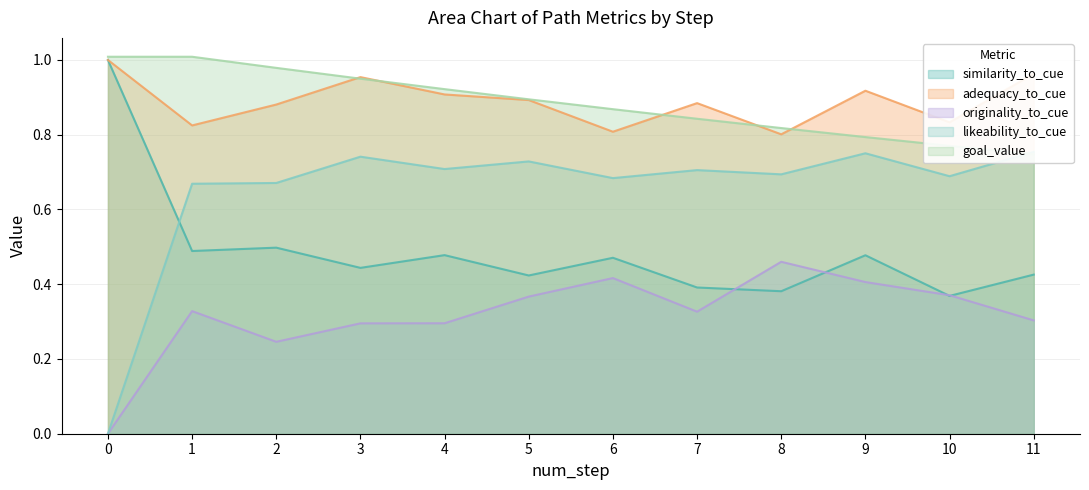

What is the average value of the likeability_to_cue series?

0.6